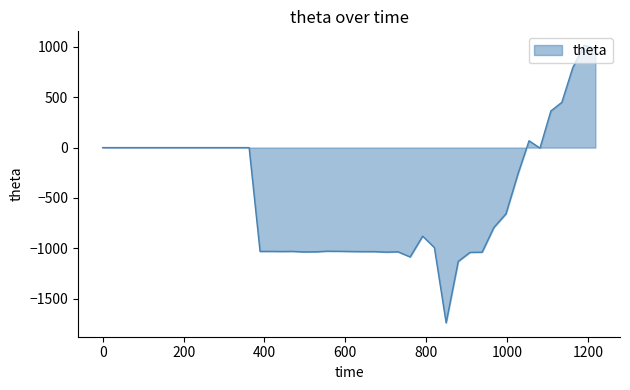

Does the chart have visible grid lines?

No